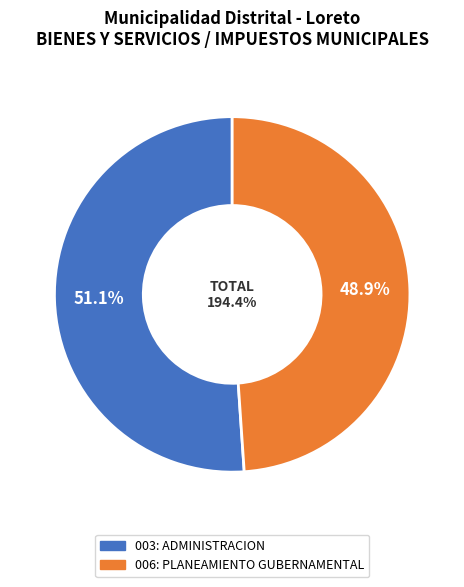

What is the change in value from 003: ADMINISTRACION to 006: PLANEAMIENTO GUBERNAMENTAL?

-4.2